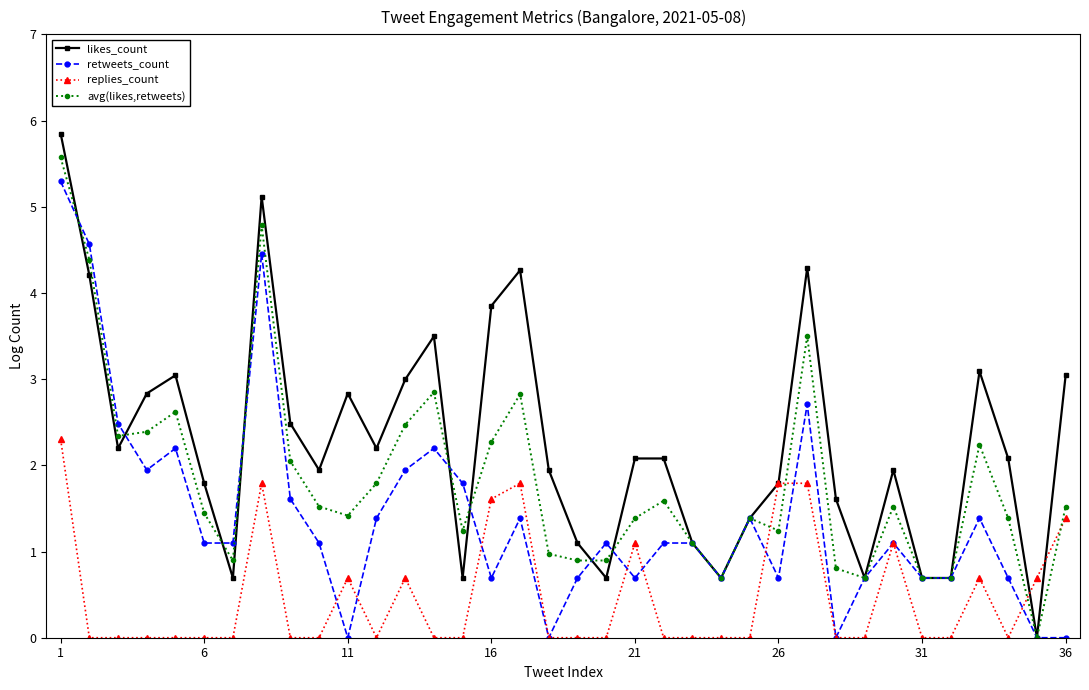

True or false: replies_count has more than 0 points higher than both neighbors.

True